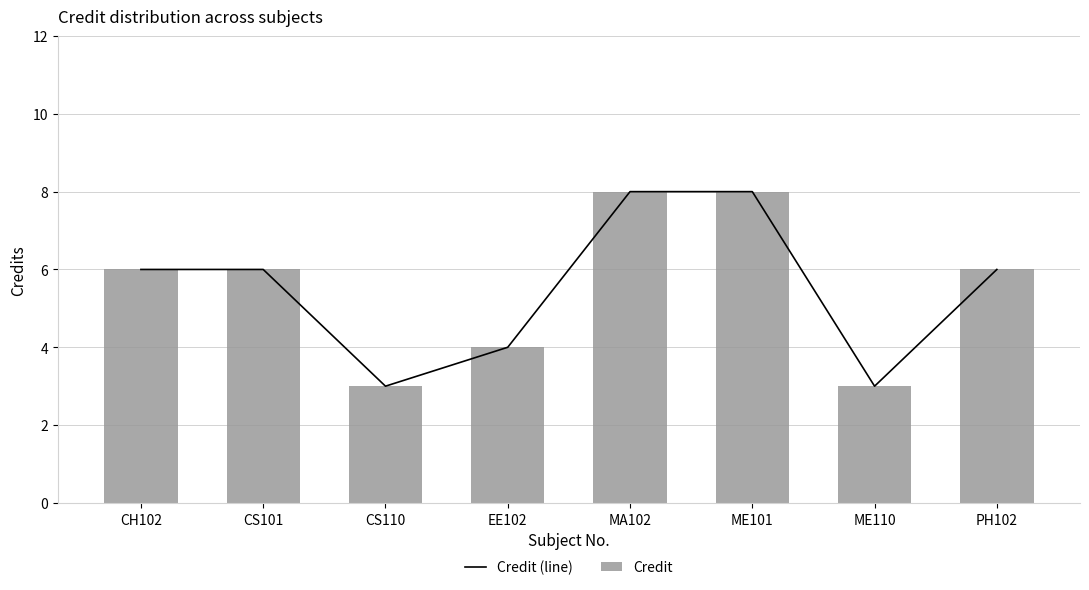

Count the number of data series in this chart.

2